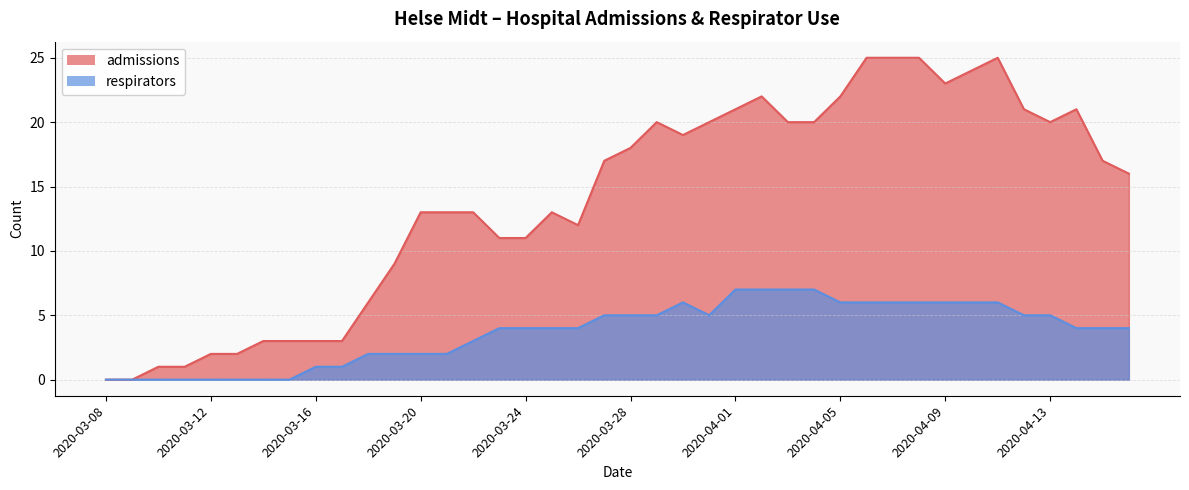

What is the difference between the maximum and minimum values in the respirators series?

7